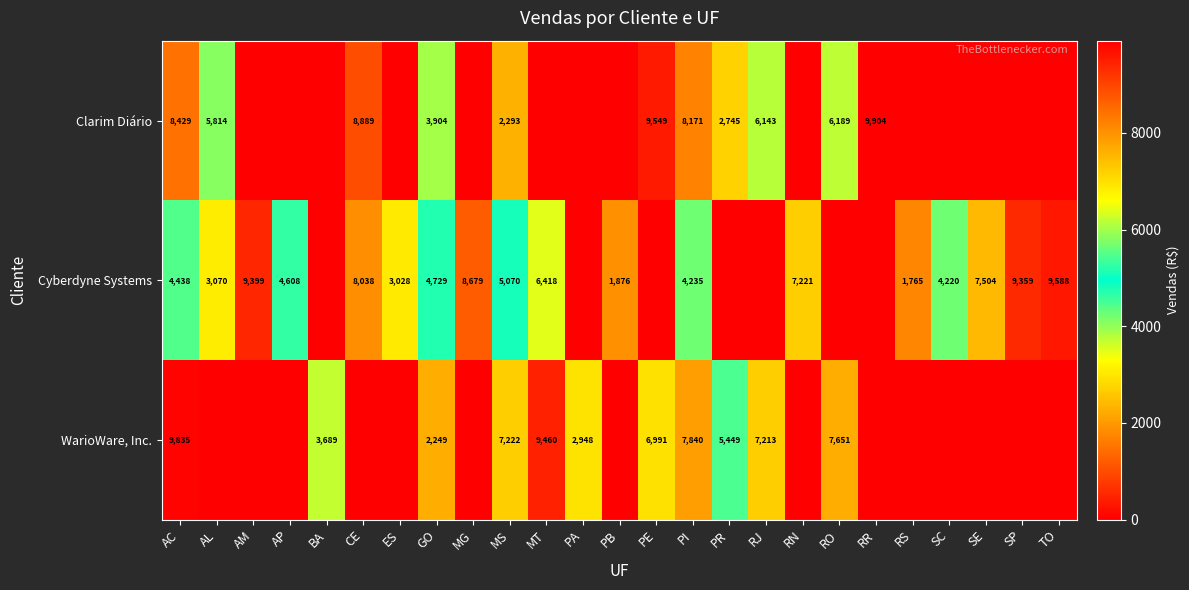

True or false: Cyberdyne Systems has a value of 8679 at MG.

True